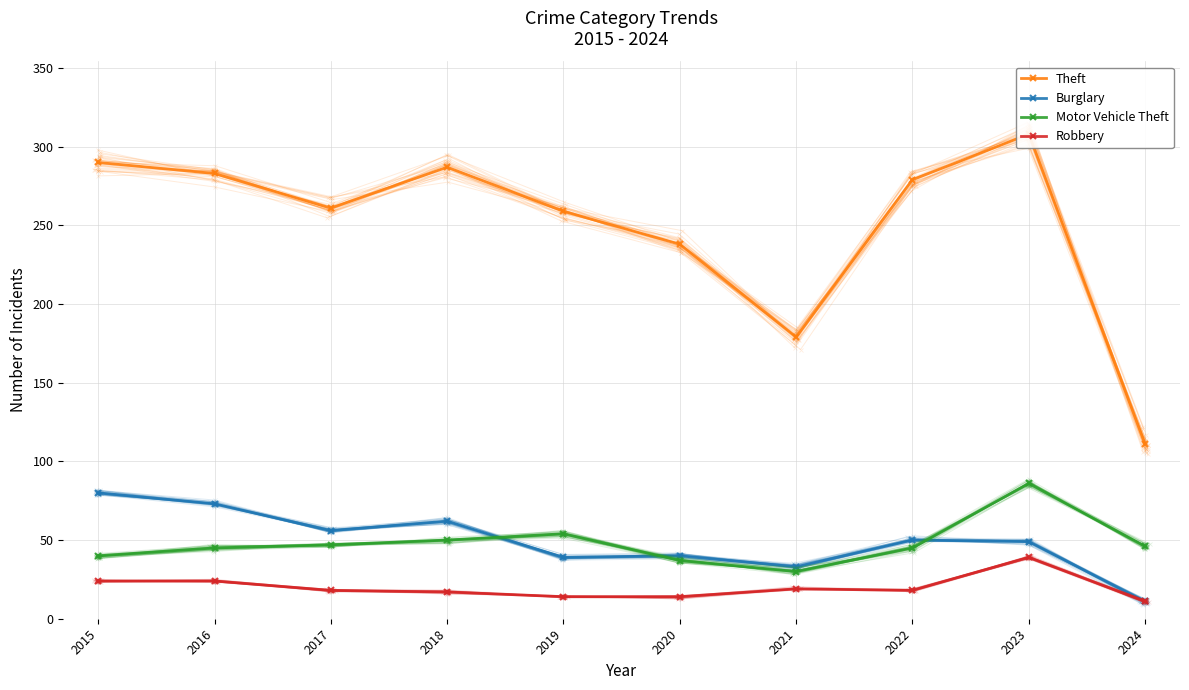

The value of Theft at 2024 is 111. True or false?

True